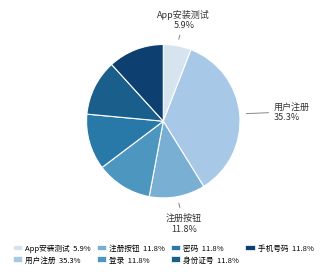

How much of the chart is everything except 注册按钮?

88.2%